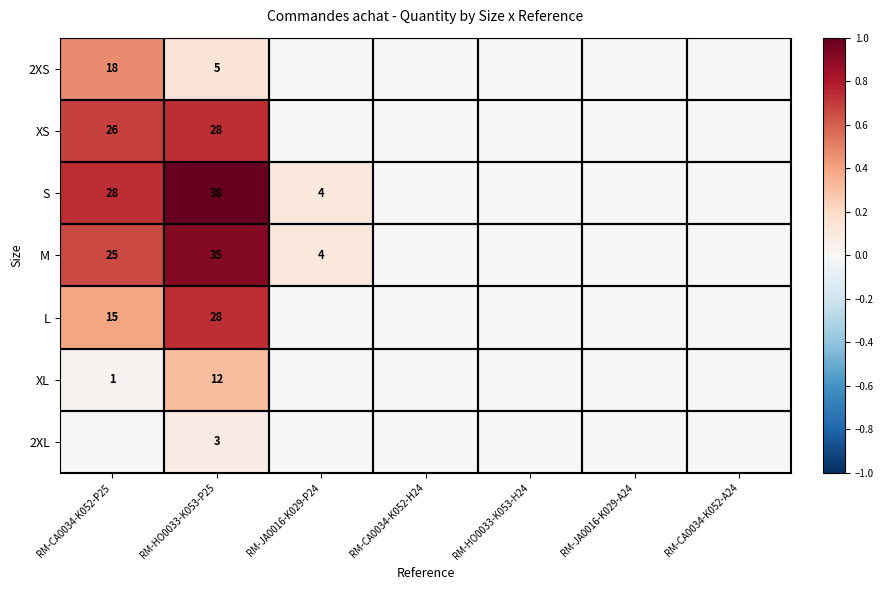

The value of XL at RM-HO0033-K053-P25 is 12. True or false?

True